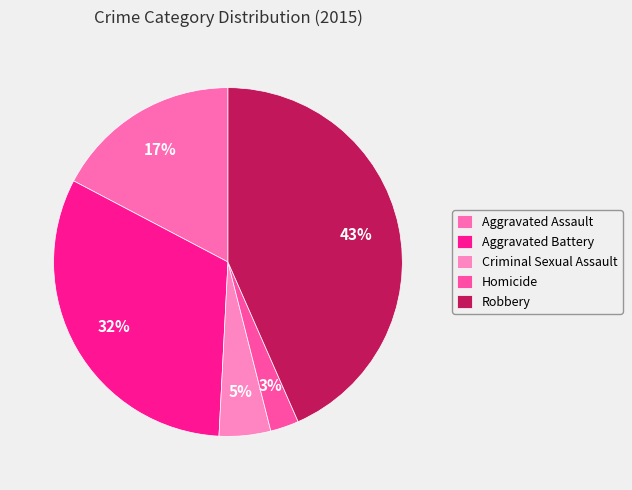

How many slices are in this pie chart?

5